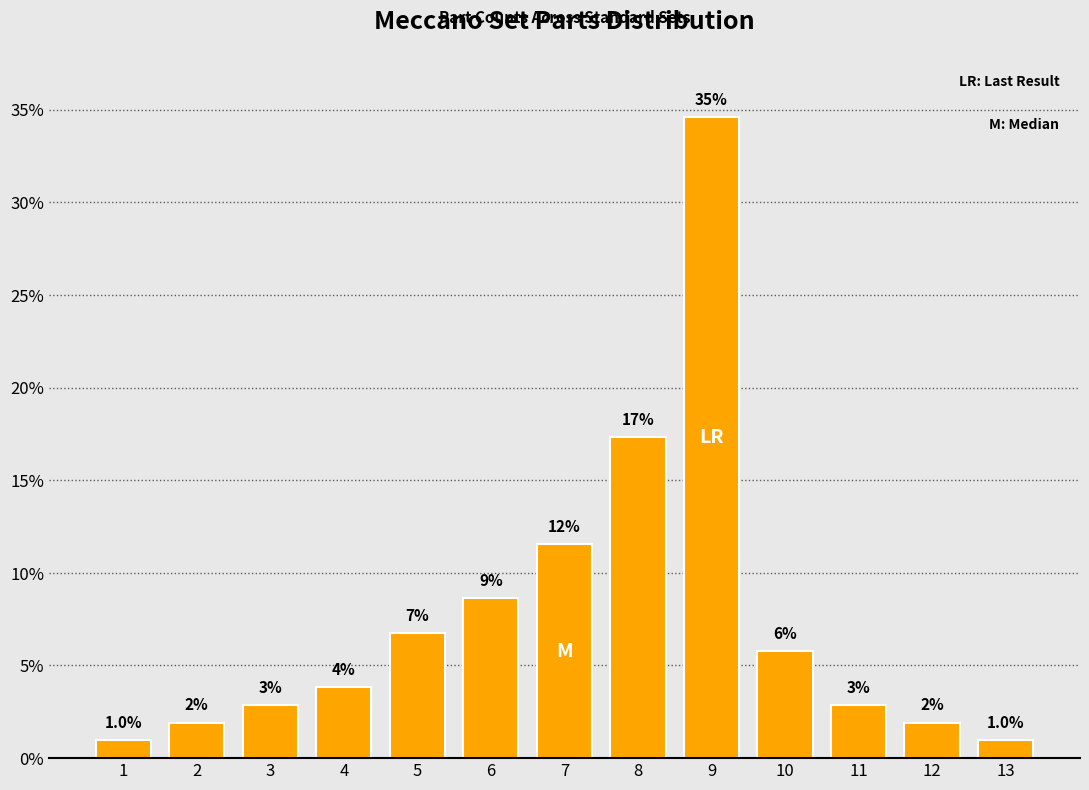

Read the value at 11.

2.9